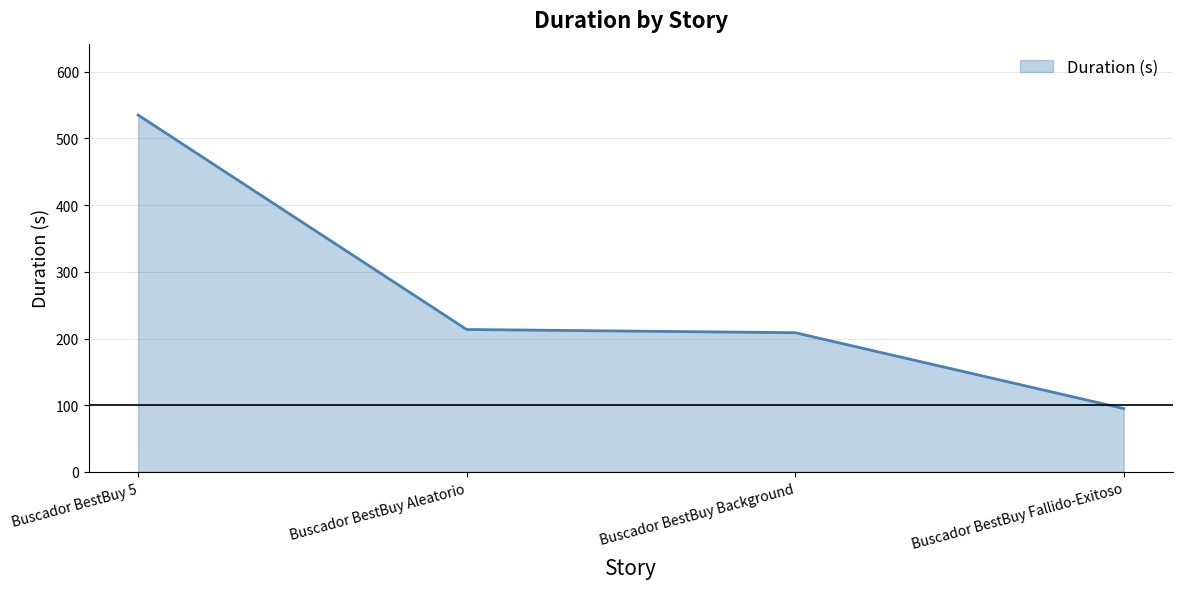

Is it true that the value at Buscador BestBuy Fallido-Exitoso is 142.1?

False